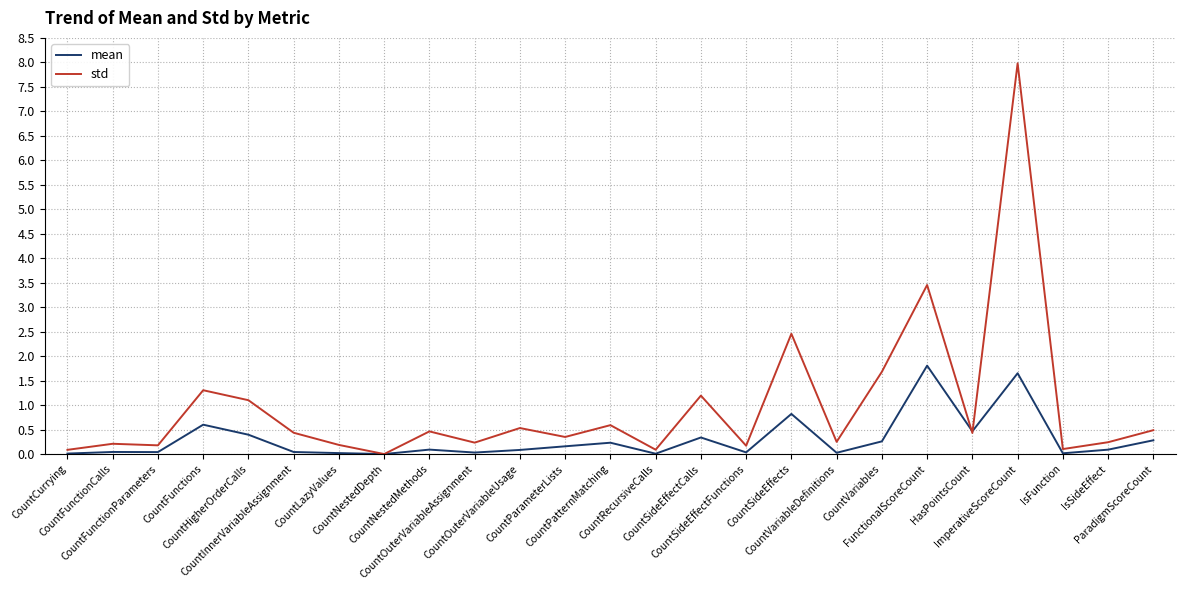

Which series has the widest spread of values?

std